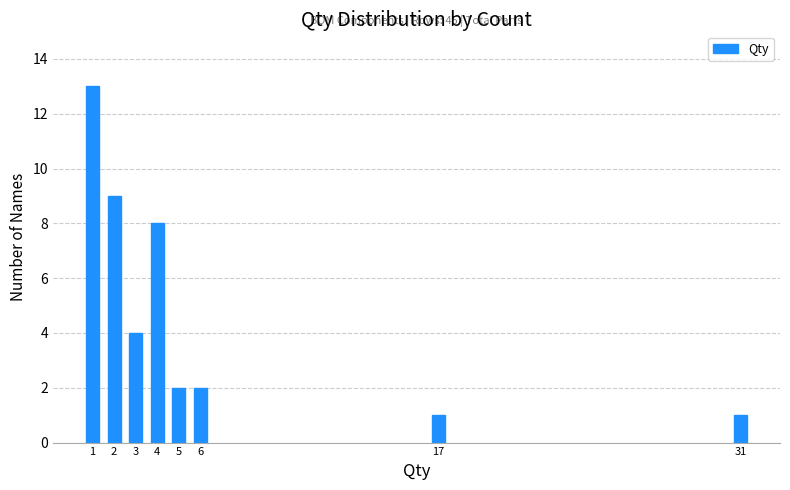

Reading left to right, list all the values displayed in this chart.

1=13	2=9	3=4	4=8	5=2	6=2	17=1	31=1